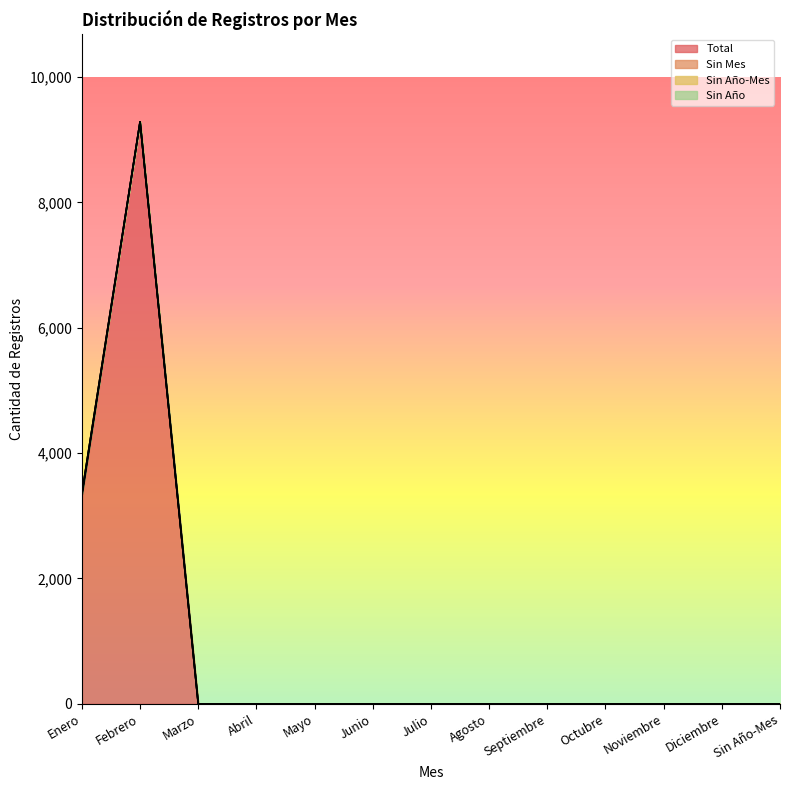

True or false: Sin Año has more than 0 points higher than both neighbors.

False